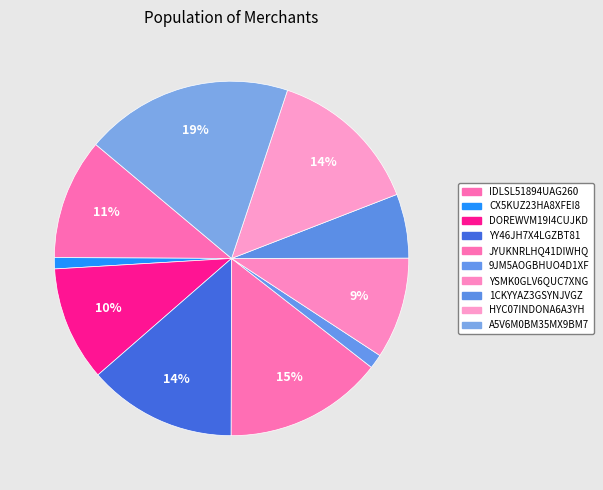

Count the number of slices in the pie.

10